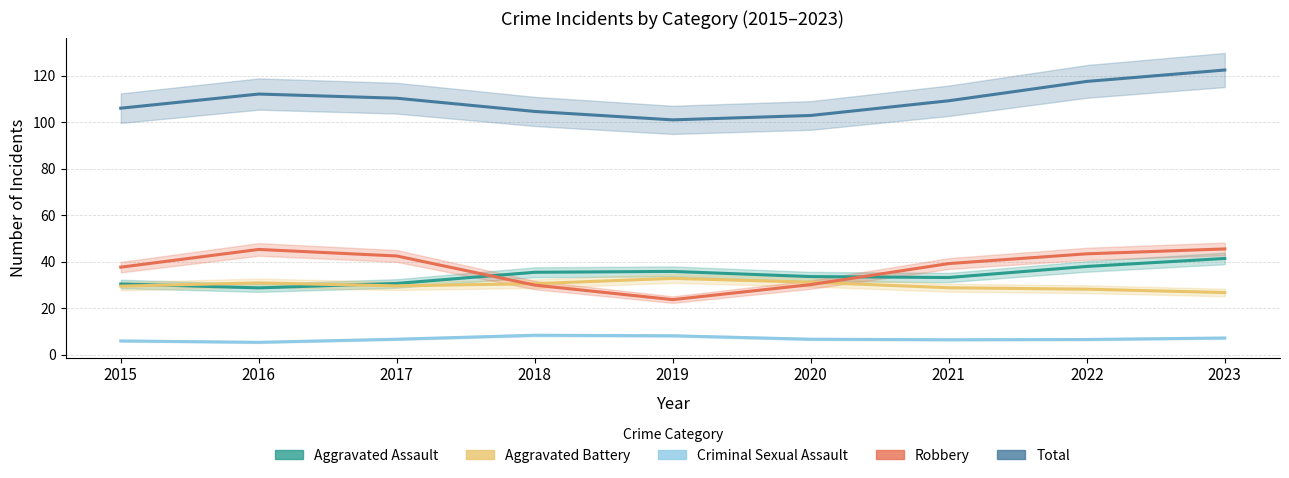

In Aggravated Battery, how many points are lower than both neighbors (excluding endpoints)?

1